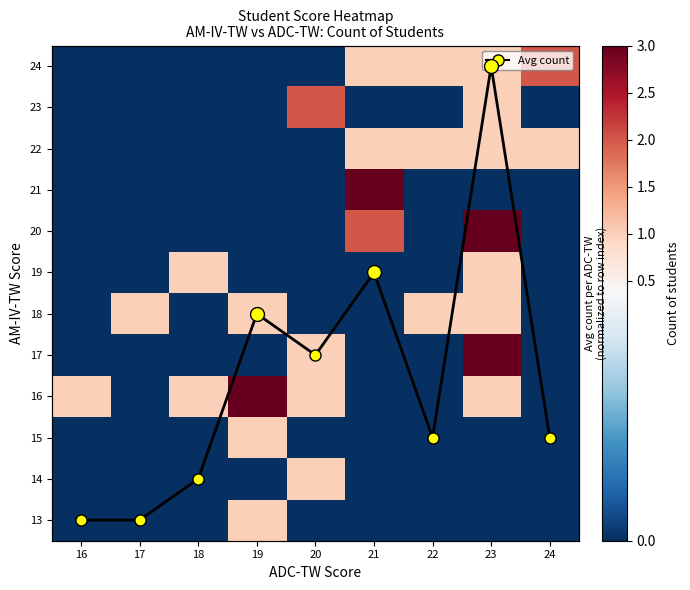

How many values in Avg count (scaled) are above zero?

7